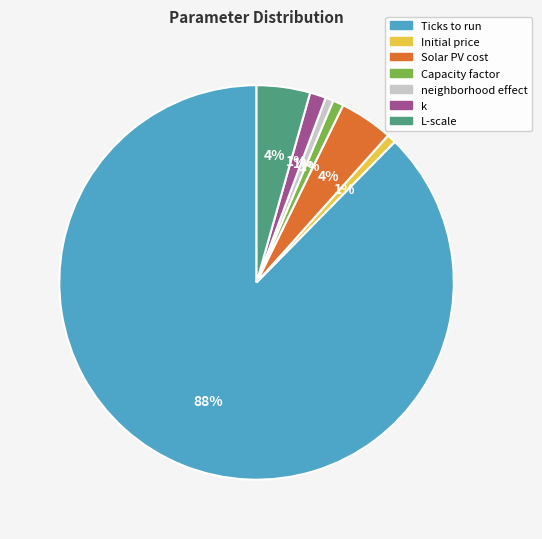

To the nearest percent, what is the average slice percentage?

14%